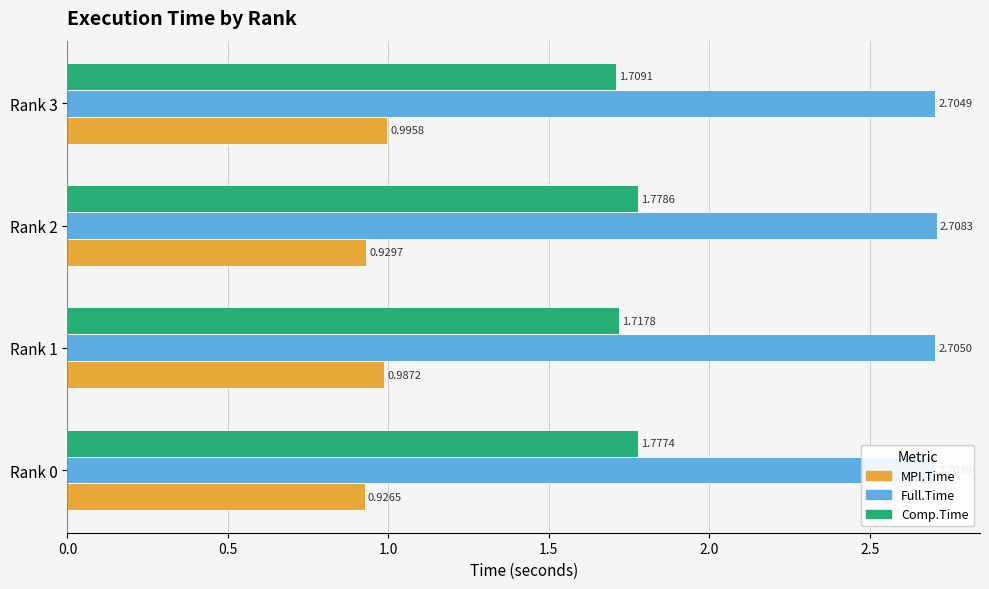

Which series has the largest total across all categories?

Full.Time